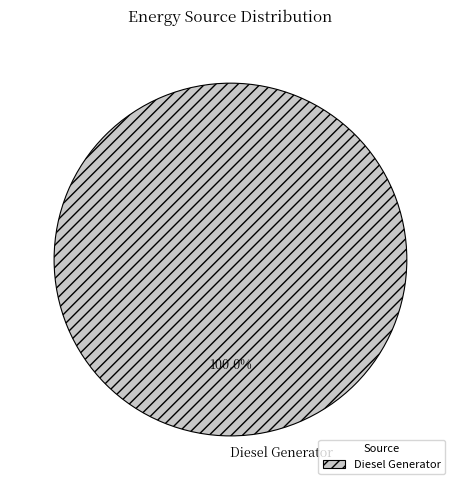

Rank the categories by value from lowest to highest.

Diesel Generator